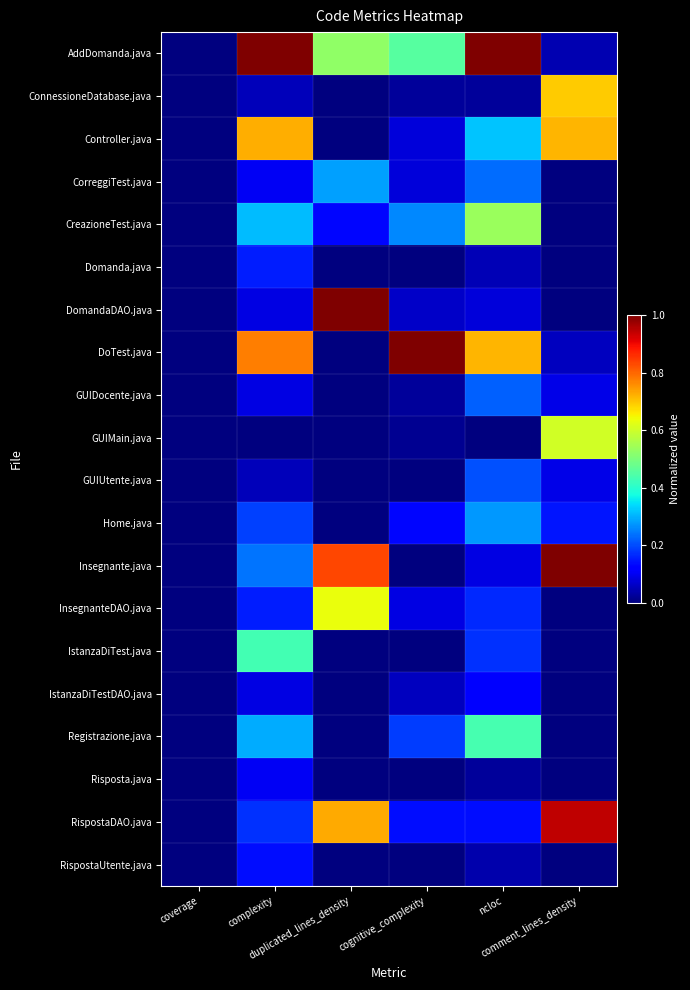

Reading right to left, list all the values displayed in this chart.

AddDomanda.java: comment_lines_density=0.0	ncloc=1.0	cognitive_complexity=0.5	duplicated_lines_density=0.5	complexity=1.0	coverage=0.0
ConnessioneDatabase.java: comment_lines_density=0.7	ncloc=0.0	cognitive_complexity=0.0	duplicated_lines_density=0.0	complexity=0.1	coverage=0.0
Controller.java: comment_lines_density=0.7	ncloc=0.3	cognitive_complexity=0.1	duplicated_lines_density=0.0	complexity=0.7	coverage=0.0
CorreggiTest.java: comment_lines_density=0.0	ncloc=0.2	cognitive_complexity=0.1	duplicated_lines_density=0.3	complexity=0.1	coverage=0.0
CreazioneTest.java: comment_lines_density=0.0	ncloc=0.5	cognitive_complexity=0.3	duplicated_lines_density=0.1	complexity=0.3	coverage=0.0
Domanda.java: comment_lines_density=0.0	ncloc=0.0	cognitive_complexity=0.0	duplicated_lines_density=0.0	complexity=0.2	coverage=0.0
DomandaDAO.java: comment_lines_density=0.0	ncloc=0.1	cognitive_complexity=0.1	duplicated_lines_density=1.0	complexity=0.1	coverage=0.0
DoTest.java: comment_lines_density=0.1	ncloc=0.7	cognitive_complexity=1.0	duplicated_lines_density=0.0	complexity=0.8	coverage=0.0
GUIDocente.java: comment_lines_density=0.1	ncloc=0.2	cognitive_complexity=0.0	duplicated_lines_density=0.0	complexity=0.1	coverage=0.0
GUIMain.java: comment_lines_density=0.6	ncloc=0.0	cognitive_complexity=0.0	duplicated_lines_density=0.0	complexity=0.0	coverage=0.0
GUIUtente.java: comment_lines_density=0.1	ncloc=0.2	cognitive_complexity=0.0	duplicated_lines_density=0.0	complexity=0.1	coverage=0.0
Home.java: comment_lines_density=0.1	ncloc=0.3	cognitive_complexity=0.1	duplicated_lines_density=0.0	complexity=0.2	coverage=0.0
Insegnante.java: comment_lines_density=1.0	ncloc=0.1	cognitive_complexity=0.0	duplicated_lines_density=0.8	complexity=0.2	coverage=0.0
InsegnanteDAO.java: comment_lines_density=0.0	ncloc=0.2	cognitive_complexity=0.1	duplicated_lines_density=0.6	complexity=0.2	coverage=0.0
IstanzaDiTest.java: comment_lines_density=0.0	ncloc=0.2	cognitive_complexity=0.0	duplicated_lines_density=0.0	complexity=0.4	coverage=0.0
IstanzaDiTestDAO.java: comment_lines_density=0.0	ncloc=0.1	cognitive_complexity=0.1	duplicated_lines_density=0.0	complexity=0.1	coverage=0.0
Registrazione.java: comment_lines_density=0.0	ncloc=0.4	cognitive_complexity=0.2	duplicated_lines_density=0.0	complexity=0.3	coverage=0.0
Risposta.java: comment_lines_density=0.0	ncloc=0.0	cognitive_complexity=0.0	duplicated_lines_density=0.0	complexity=0.1	coverage=0.0
RispostaDAO.java: comment_lines_density=0.9	ncloc=0.1	cognitive_complexity=0.1	duplicated_lines_density=0.7	complexity=0.2	coverage=0.0
RispostaUtente.java: comment_lines_density=0.0	ncloc=0.0	cognitive_complexity=0.0	duplicated_lines_density=0.0	complexity=0.1	coverage=0.0